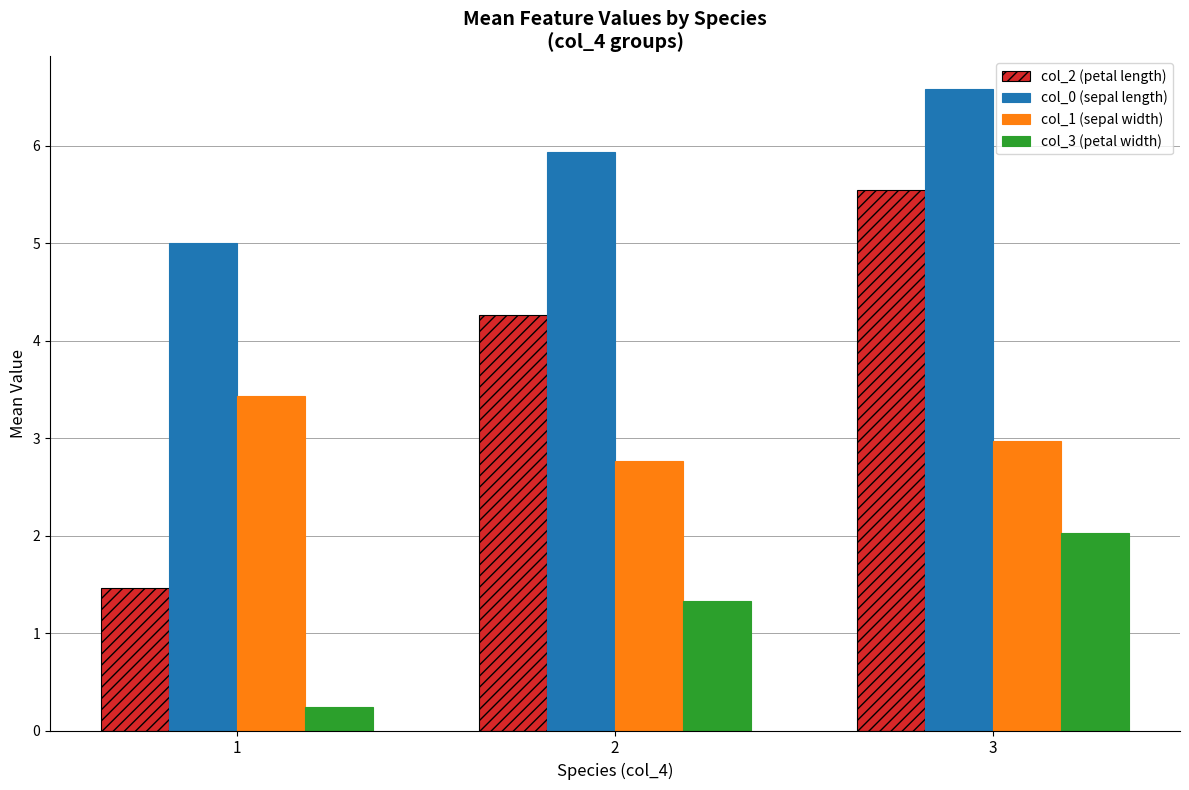

What is the difference between the highest and lowest values at 2?

4.6